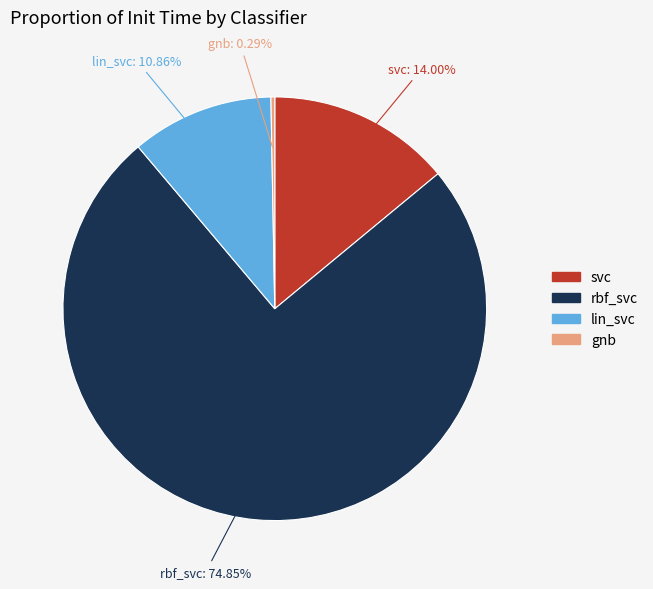

What is the largest slice in the pie chart?

rbf_svc